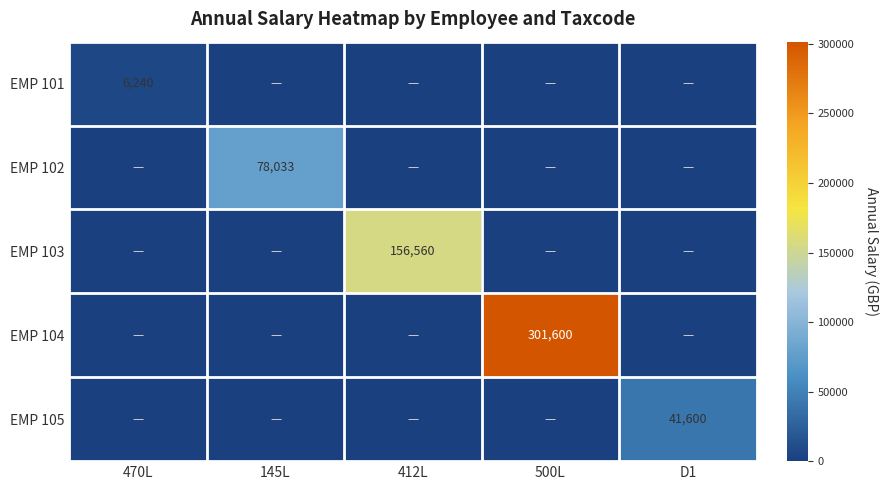

How many data points does each series have?

5